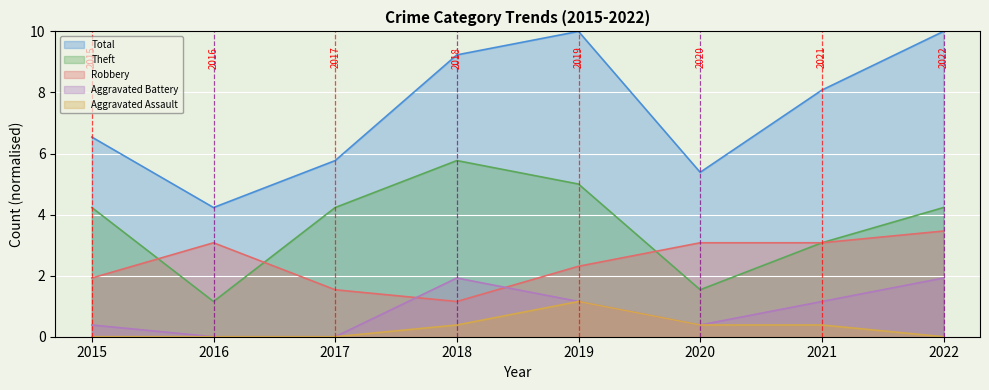

Where is the first local maximum for Robbery?

2016